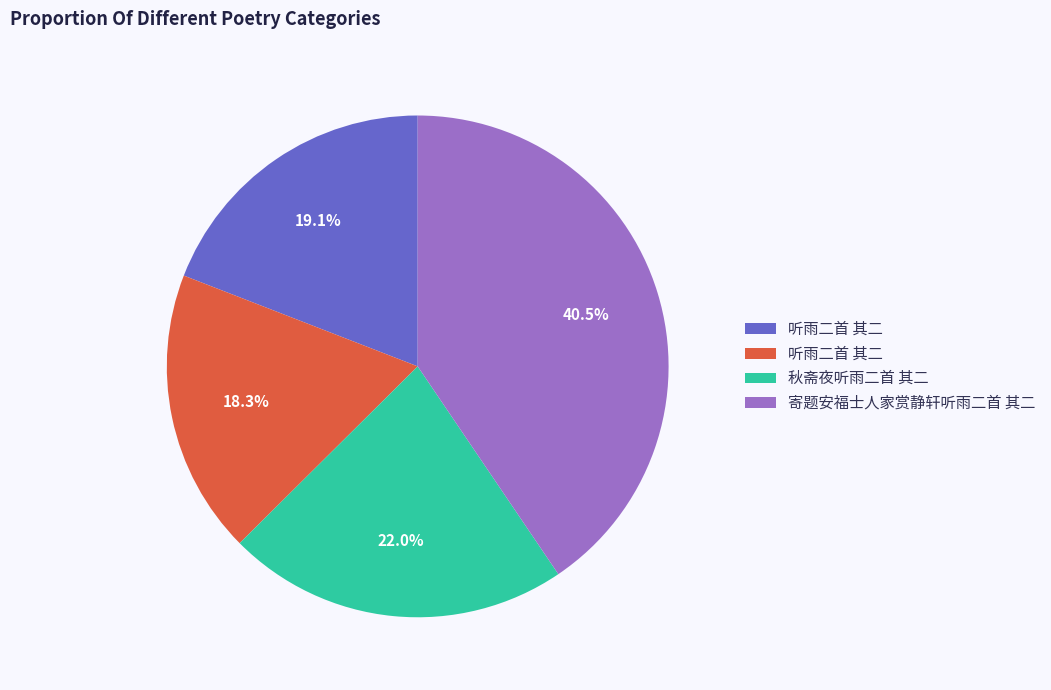

Does any single category account for the majority?

No